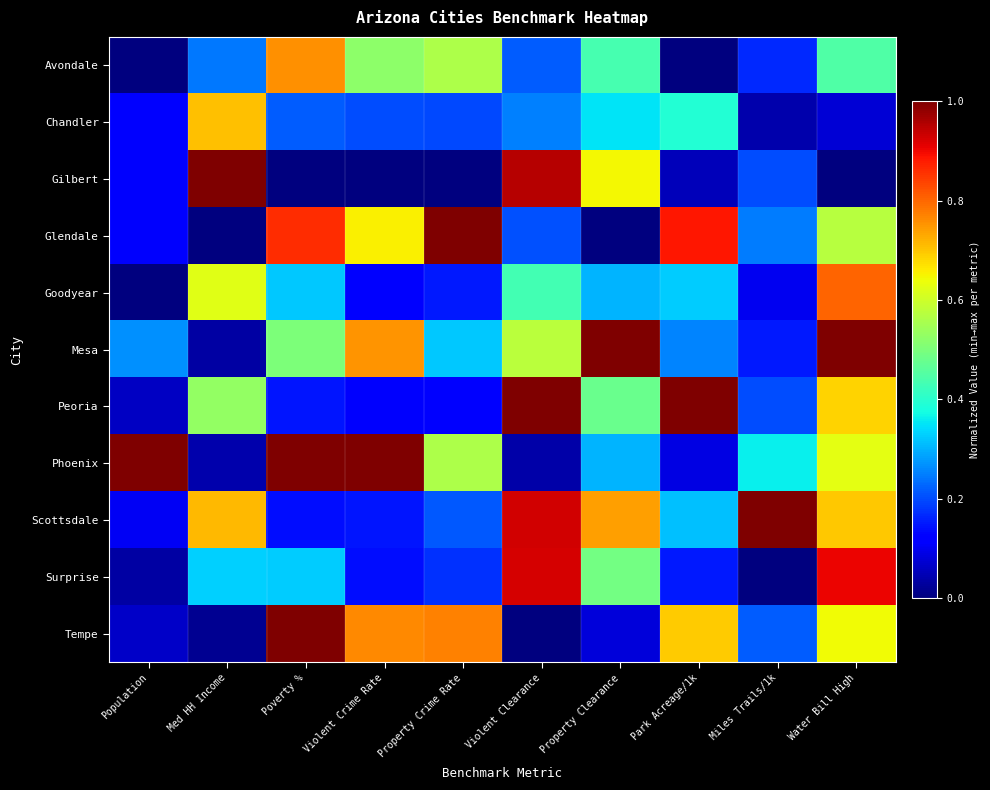

Which series changed the most between Property Crime Rate and Park Acreage/1k?

Peoria